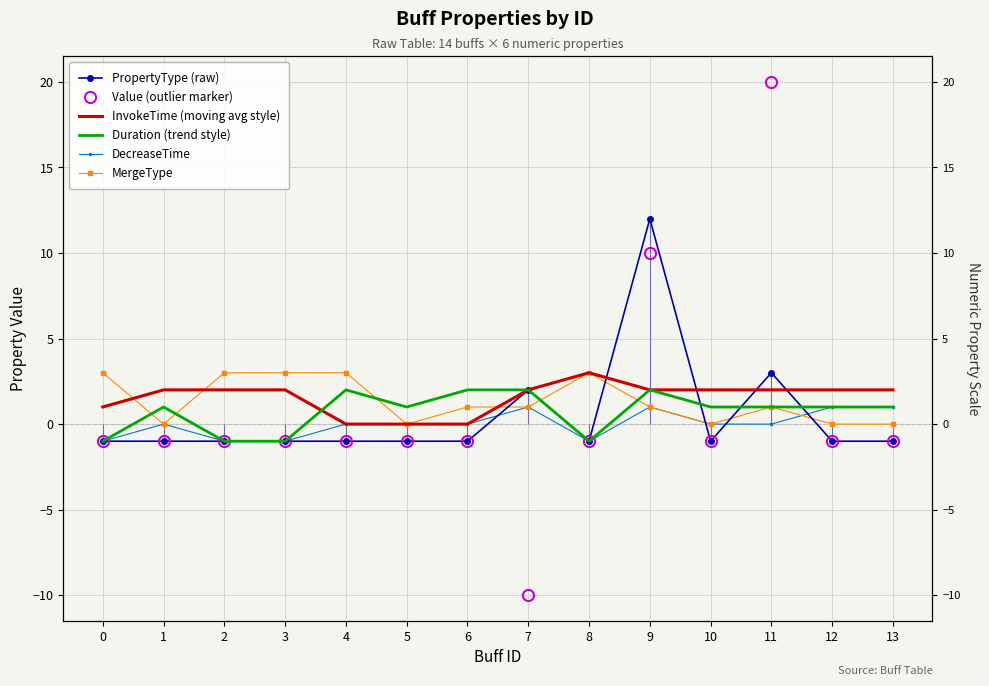

How many lines are shown in the chart?

6